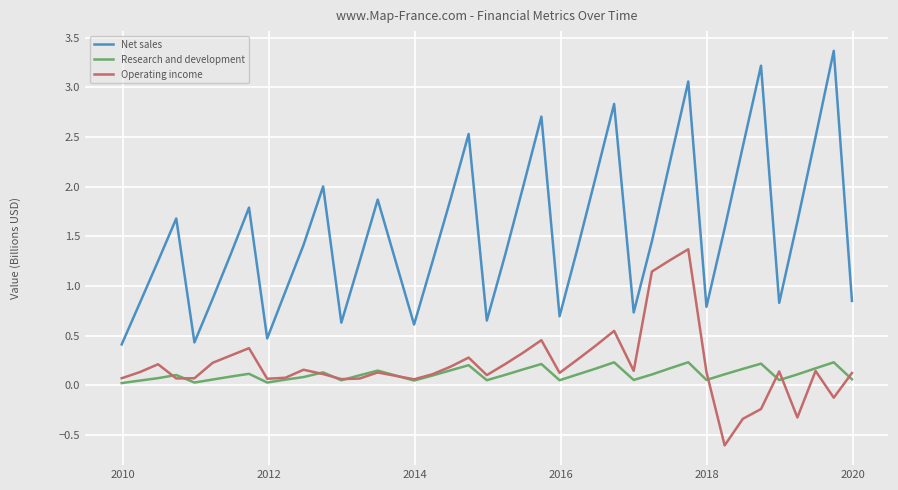

True or false: Net sales and Operating income cross at least once.

False